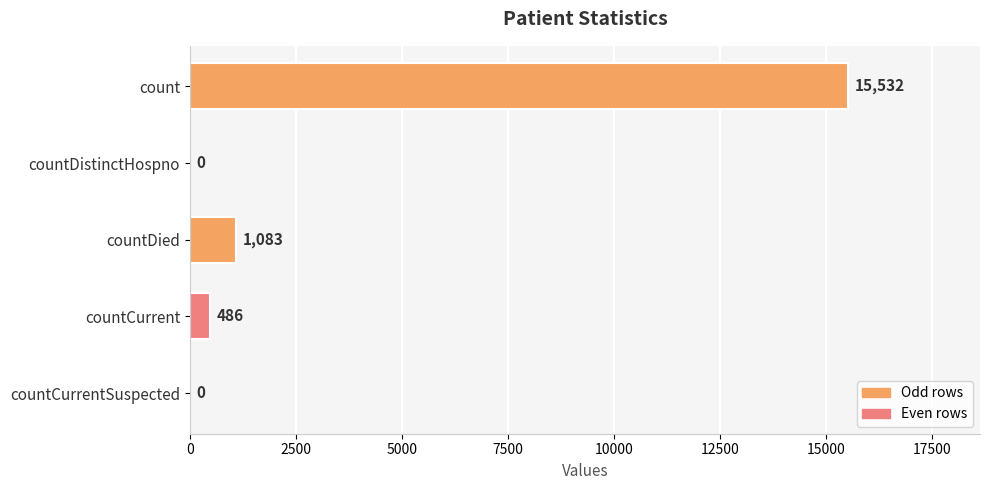

What is the sum of the values at countCurrent and count?

16018